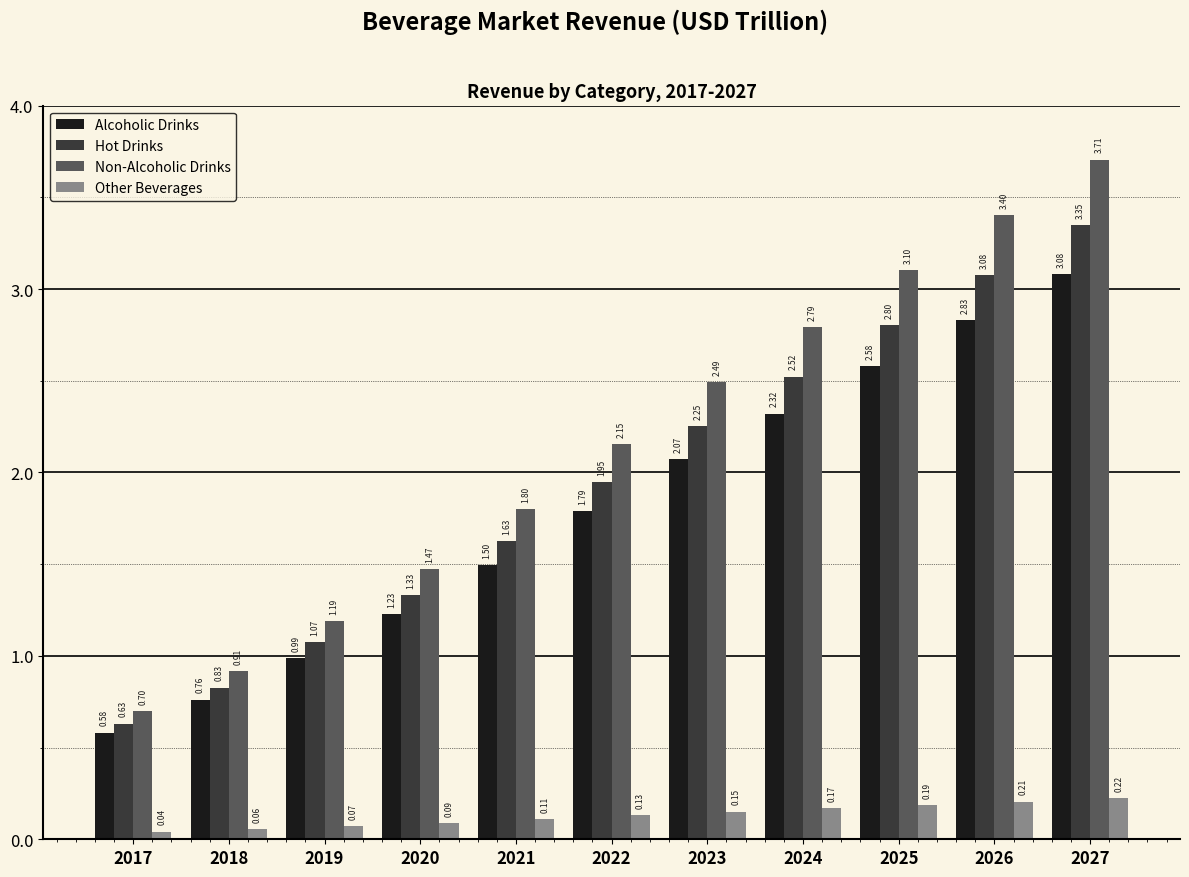

What is the spread (max minus min) of values at 2017?

0.7